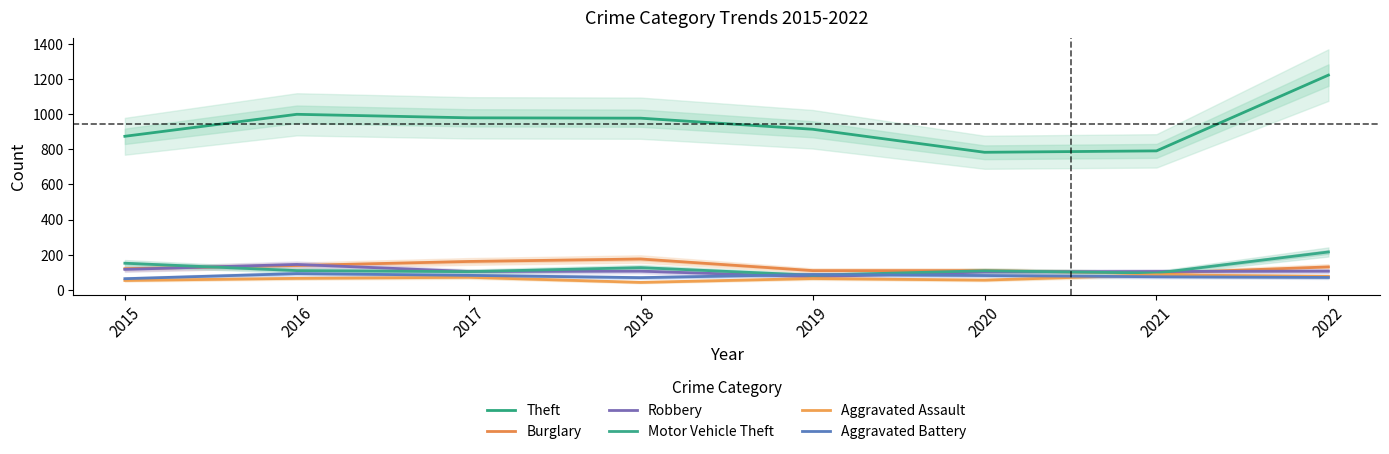

What is the difference between the highest and lowest values at 2020?

727